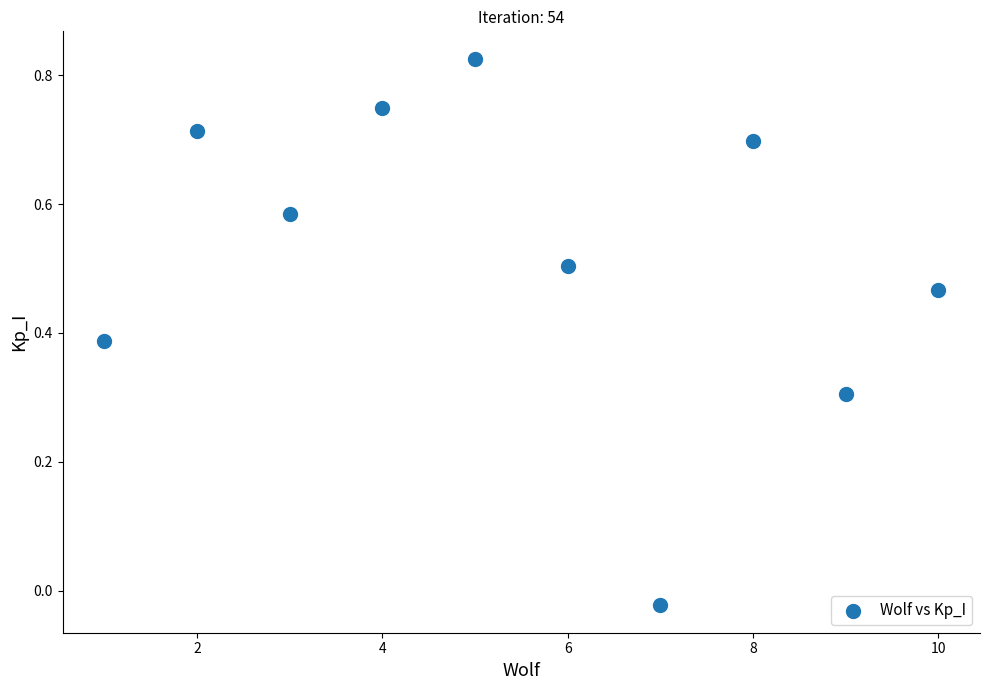

What is the range of X values (max minus min)?

9.0